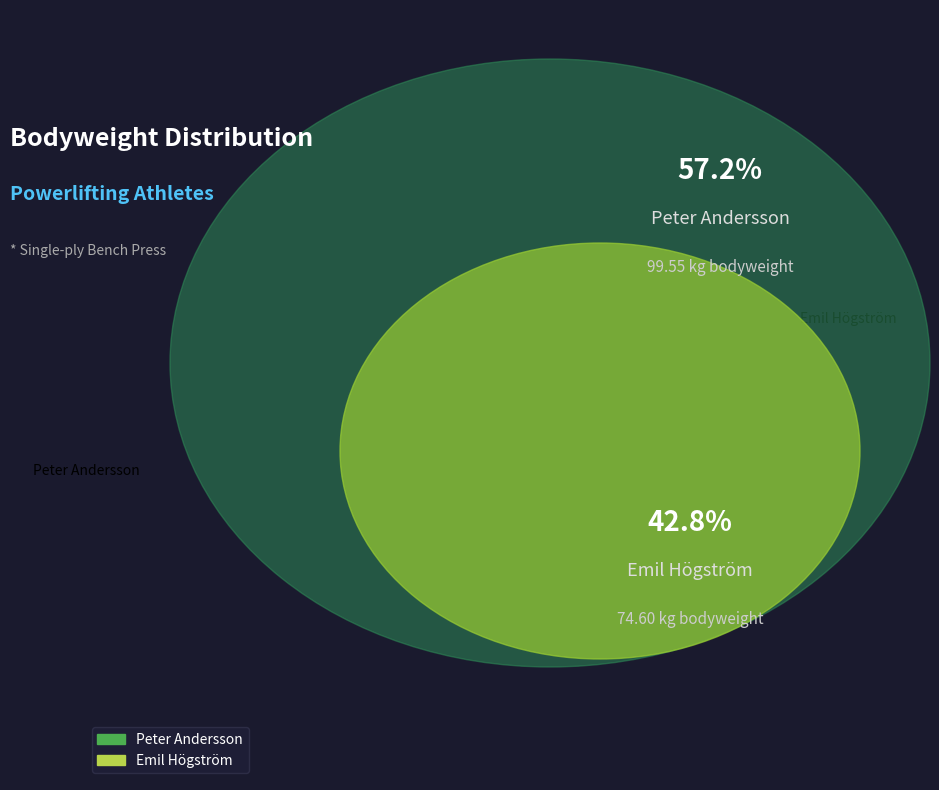

What percentage is the Emil Högström slice, to the nearest percent?

43%